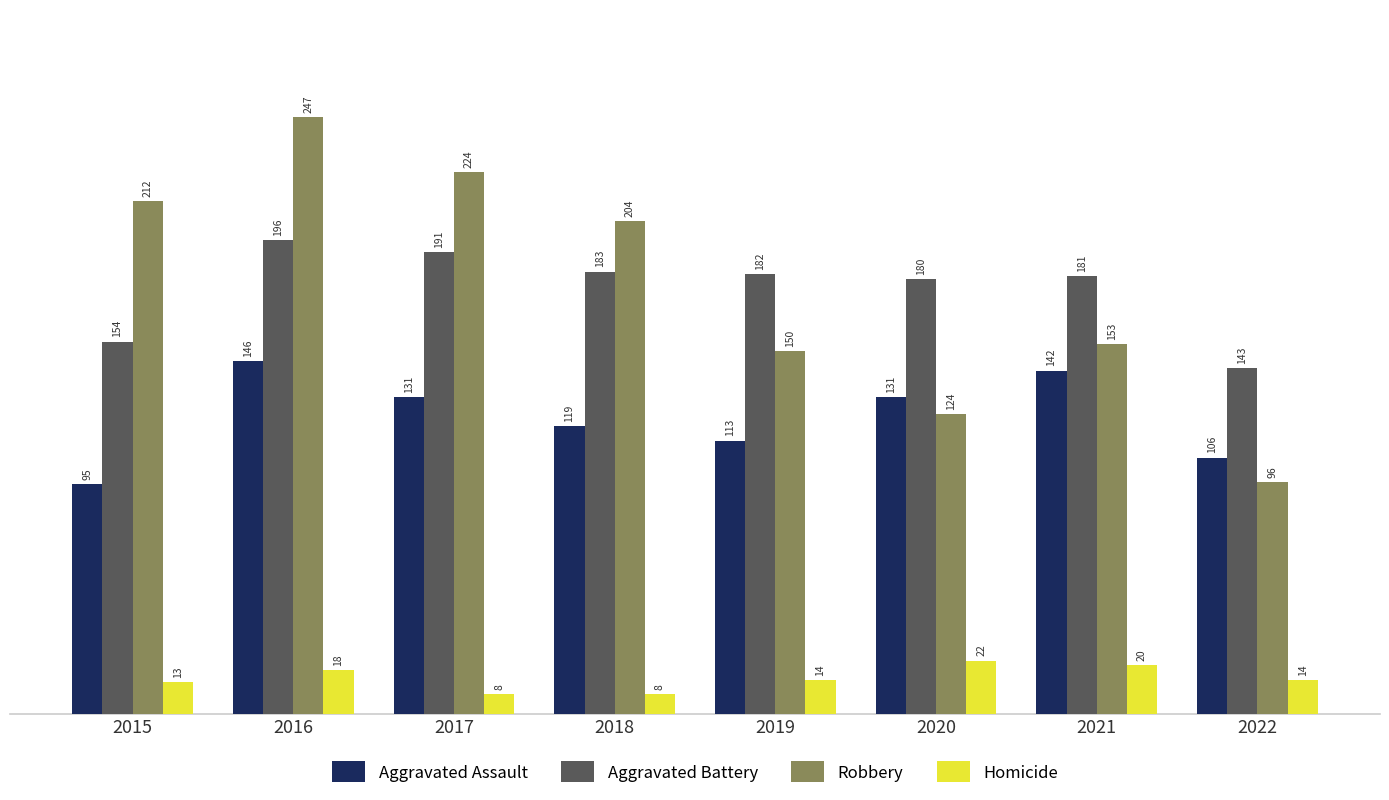

Reading left to right, list all the values displayed in this chart.

Aggravated Assault: 2015=95	2016=146	2017=131	2018=119	2019=113	2020=131	2021=142	2022=106
Aggravated Battery: 2015=154	2016=196	2017=191	2018=183	2019=182	2020=180	2021=181	2022=143
Robbery: 2015=212	2016=247	2017=224	2018=204	2019=150	2020=124	2021=153	2022=96
Homicide: 2015=13	2016=18	2017=8	2018=8	2019=14	2020=22	2021=20	2022=14